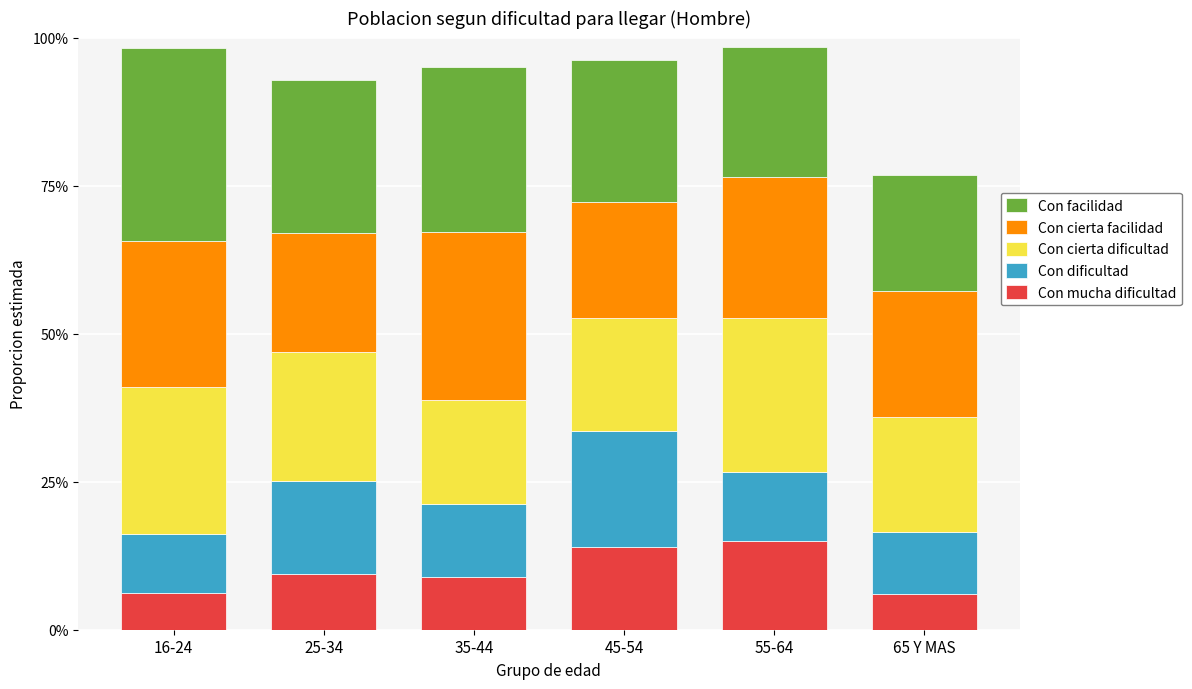

Are the bars grouped side by side (vs. stacked)?

No